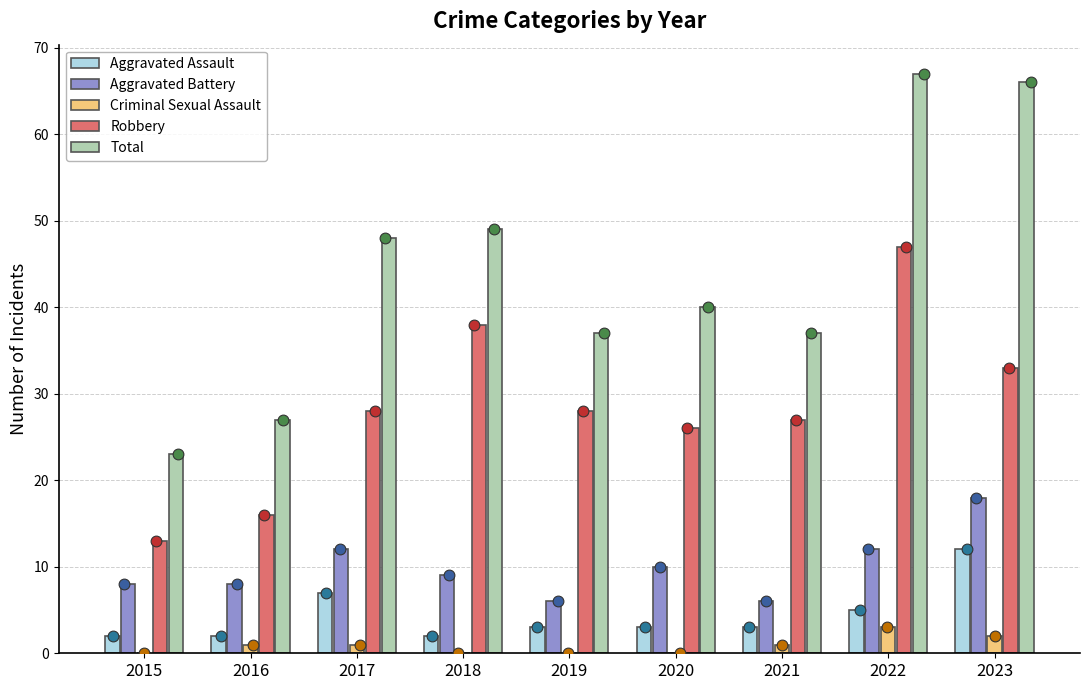

Which series contains the highest Y value?

Total